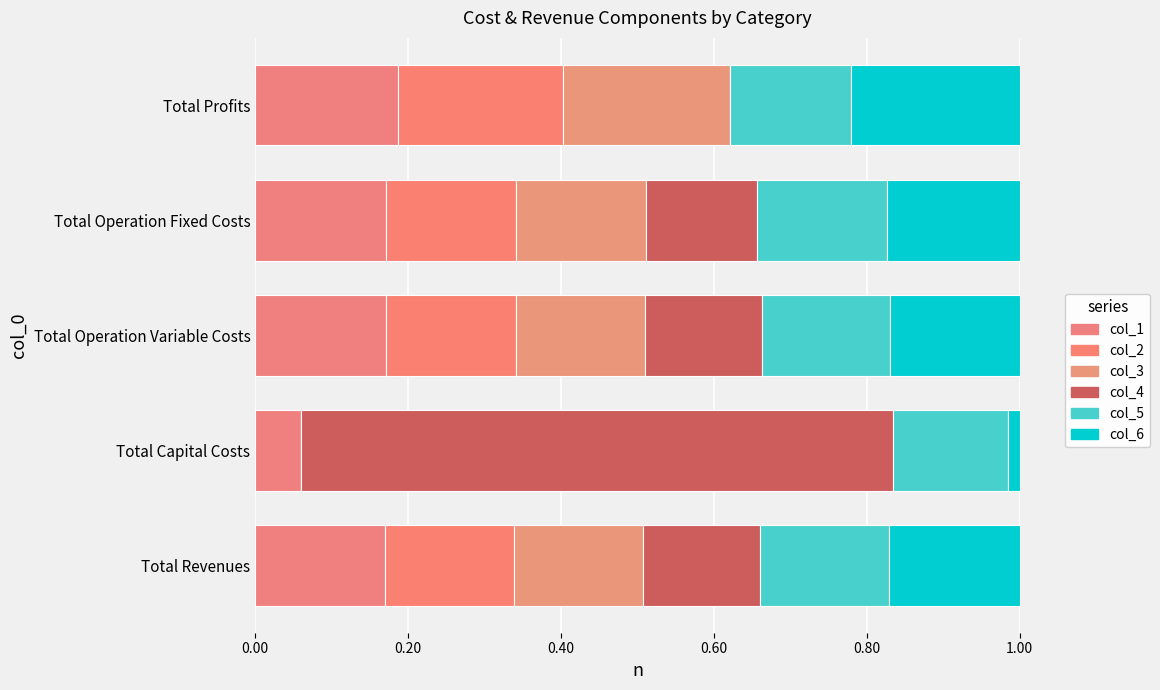

Reading right to left, what are all the values shown in this chart?

col_1: 0.2	0.2	0.2	0.1	0.2
col_2: 0.2	0.2	0.2	0.0	0.2
col_3: 0.2	0.2	0.2	0.0	0.2
col_4: 0.0	0.1	0.2	0.8	0.2
col_5: 0.2	0.2	0.2	0.2	0.2
col_6: 0.2	0.2	0.2	0.0	0.2